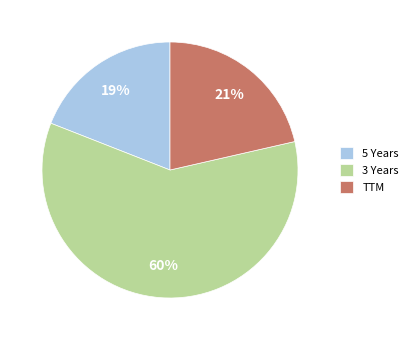

To the nearest percent, what is the average slice percentage?

33%